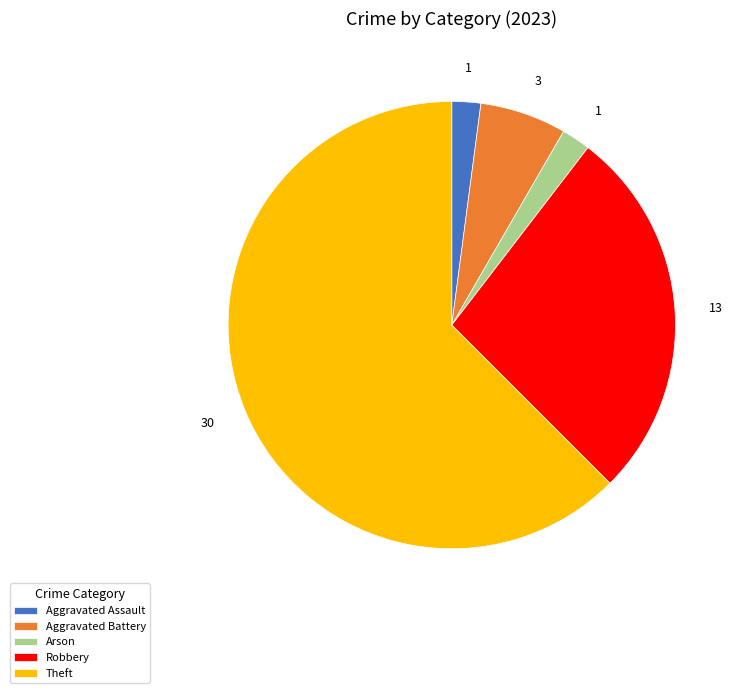

True or false: Aggravated Assault accounts for 2% of the total.

True